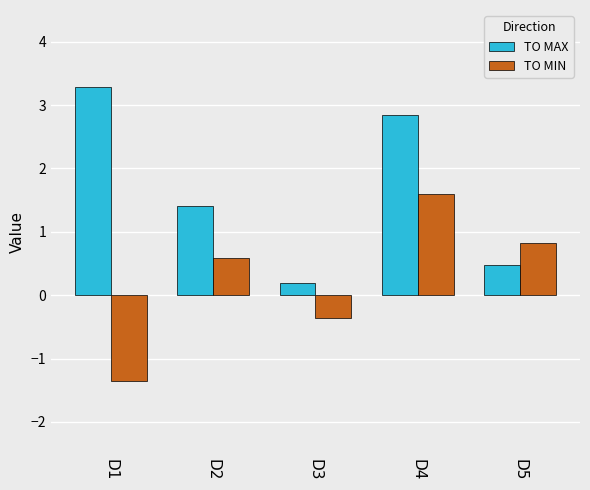

What is the maximum value for TO MIN?

1.6